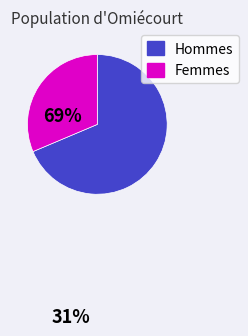

Does any single category account for the majority?

Yes